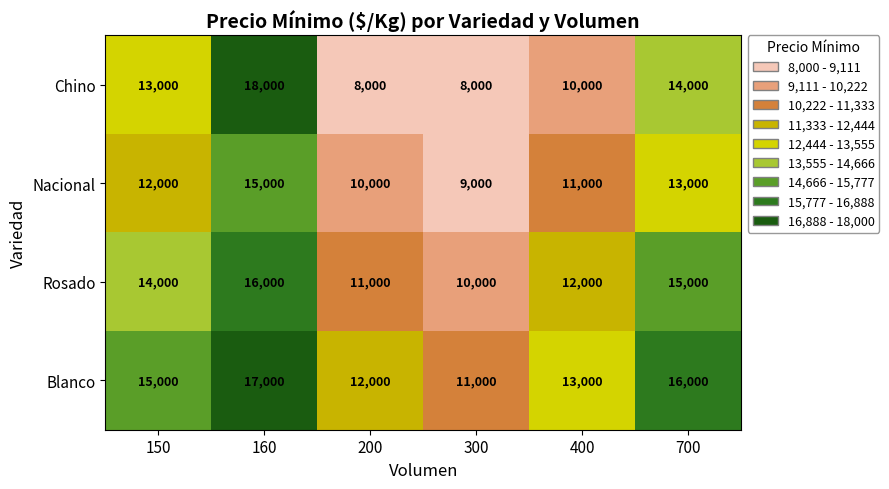

Count the number of data series in this chart.

4